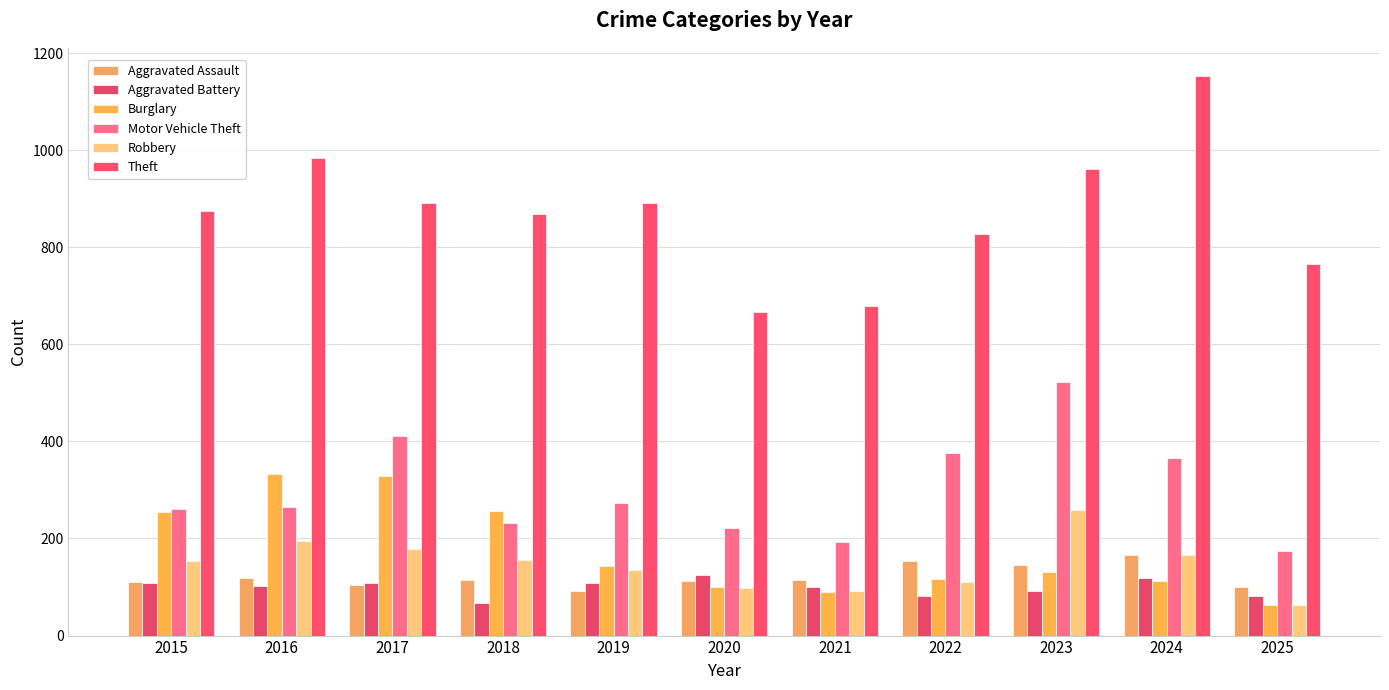

Are the bars grouped side by side (vs. stacked)?

Yes